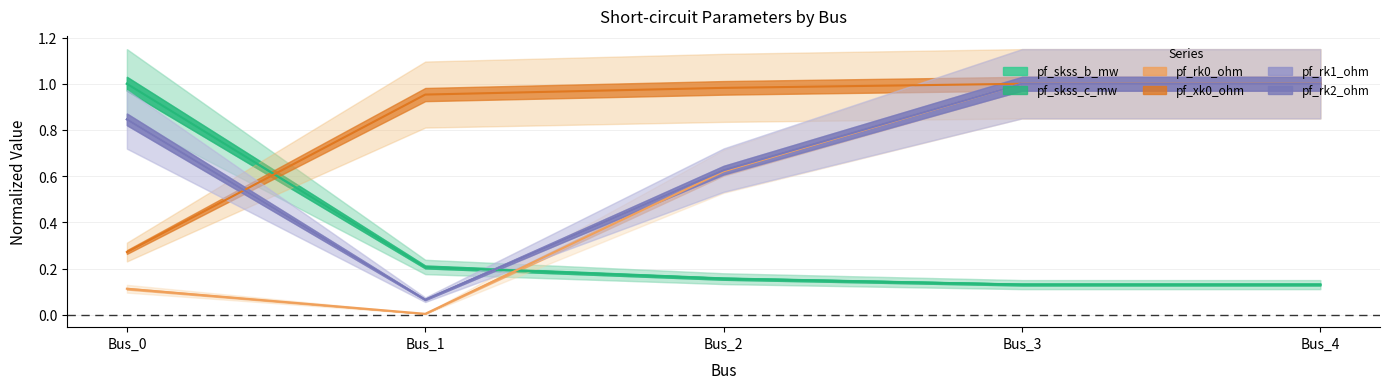

What is the approximate value of pf_rk2_ohm at Bus_2?

0.6